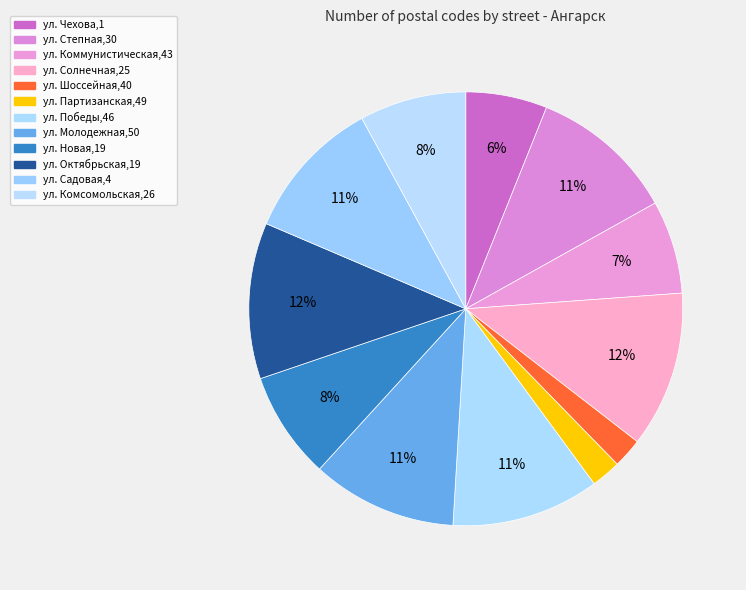

Rank the categories by value from lowest to highest.

ул. Партизанская,49, ул. Шоссейная,40, ул. Чехова,1, ул. Коммунистическая,43, ул. Комсомольская,26, ул. Новая,19, ул. Садовая,4, ул. Степная,30, ул. Молодежная,50, ул. Победы,46, ул. Октябрьская,19, ул. Солнечная,25